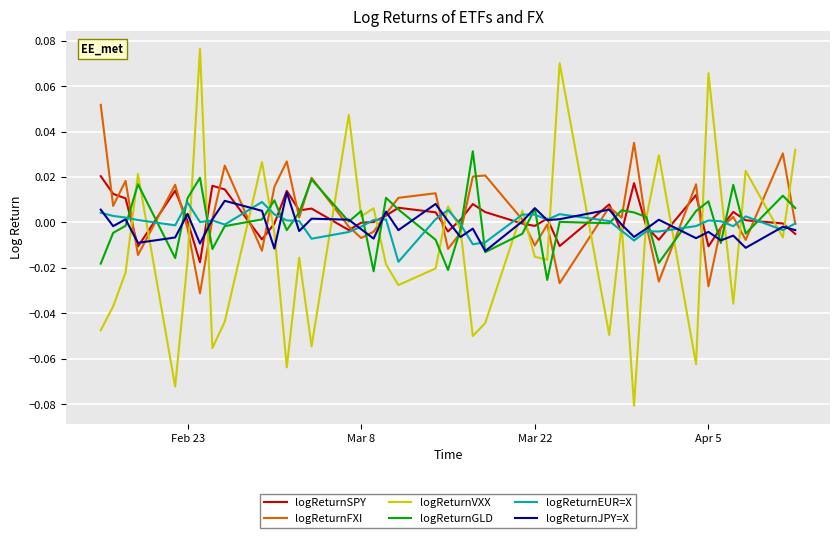

True or false: logReturnSPY and logReturnVXX cross at least once.

True